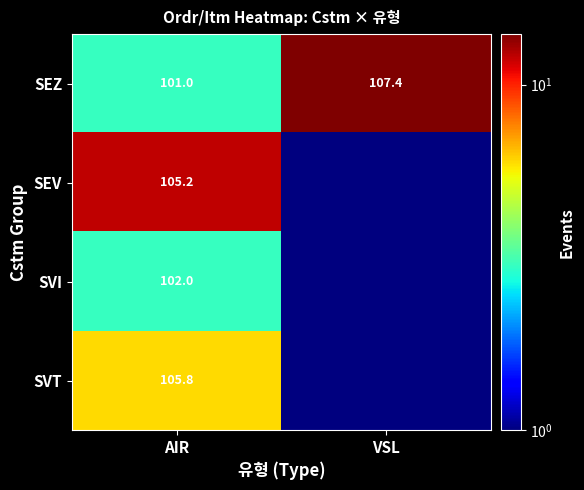

The value of SEZ at AIR is 101.0. True or false?

True